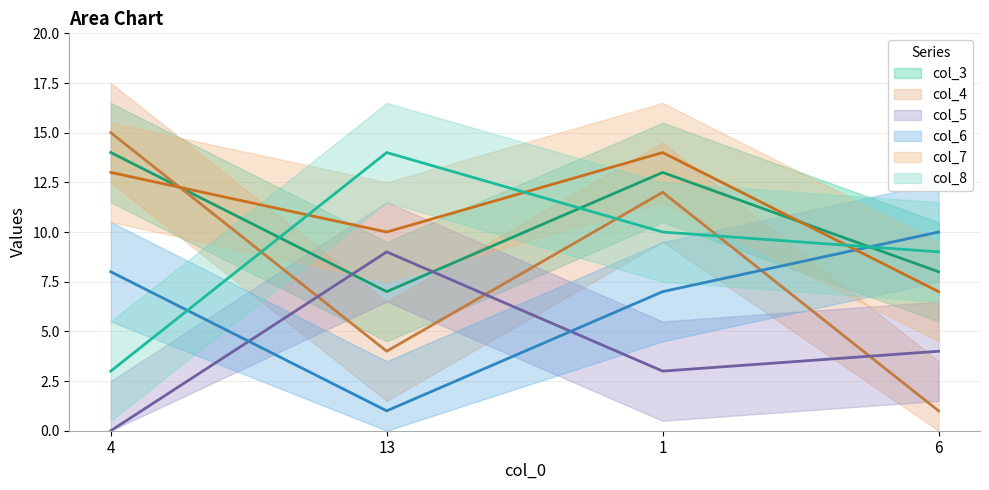

How many interior local peaks does the col_4 series have?

1